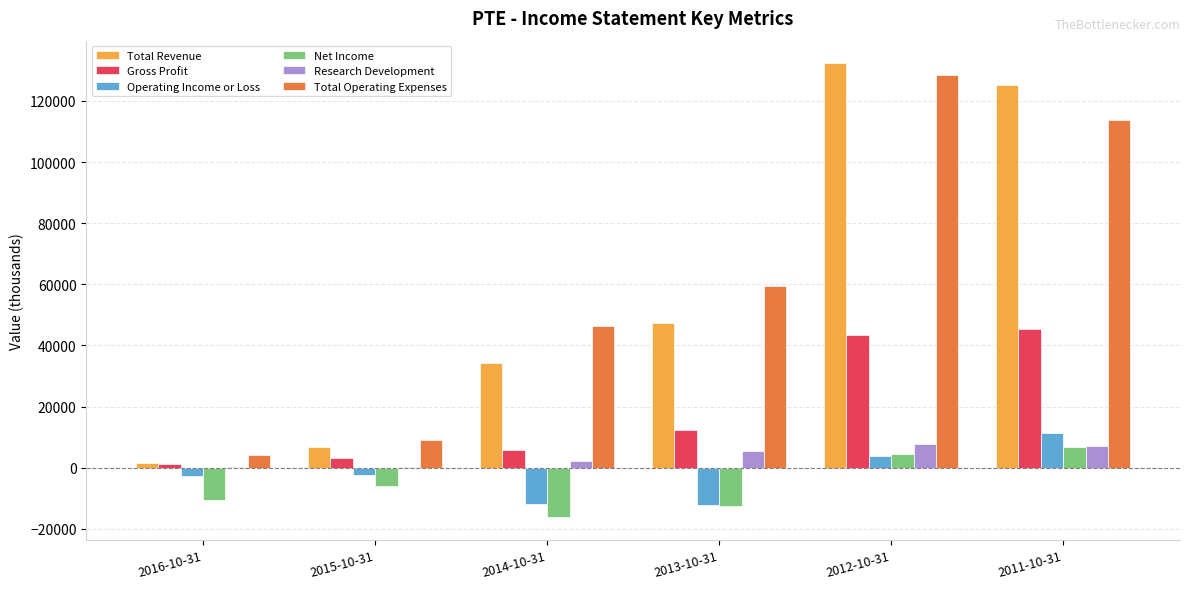

What is the sum of all Operating Income or Loss values?

-14100